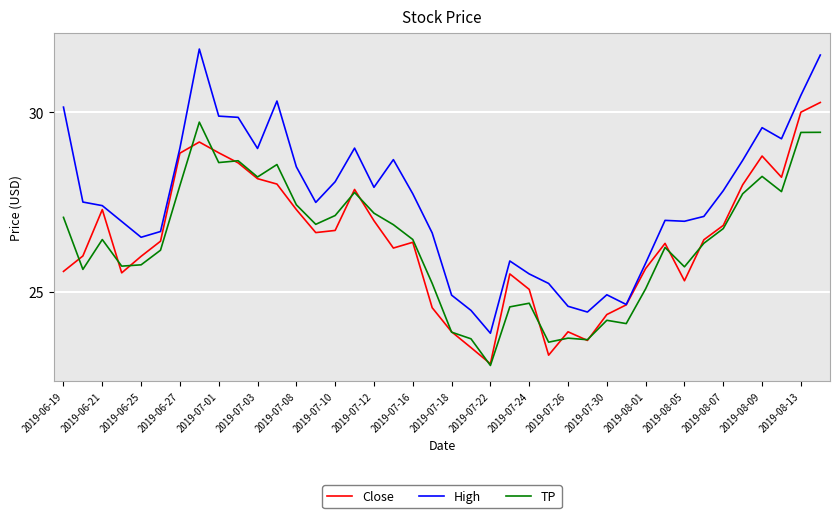

True or false: High and TP cross at least once.

False